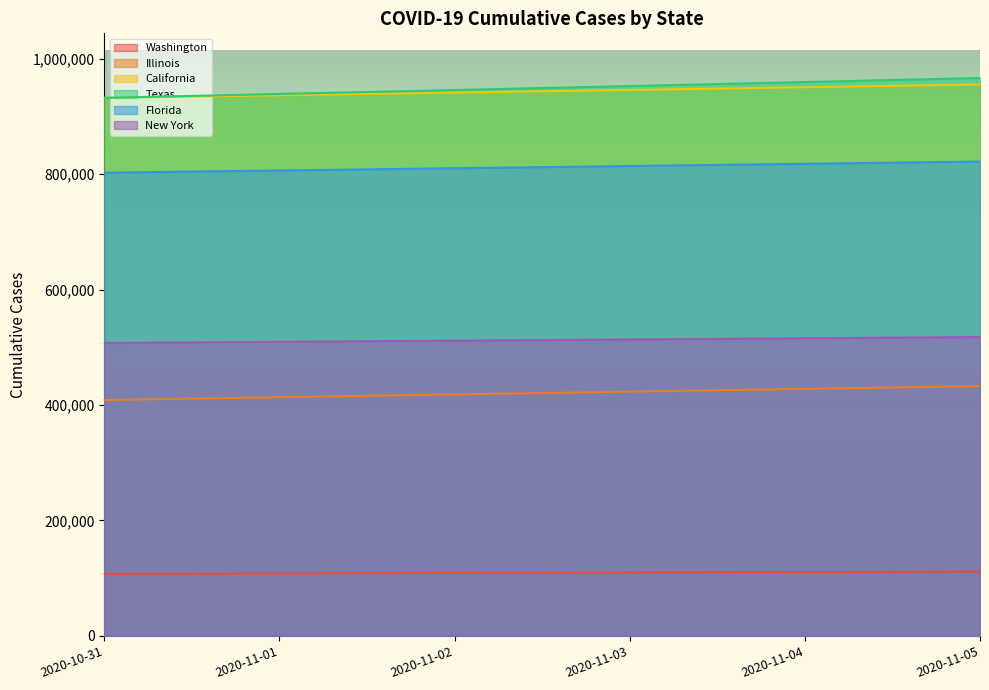

True or false: California has a value of 272336 at 2020-10-31.

False